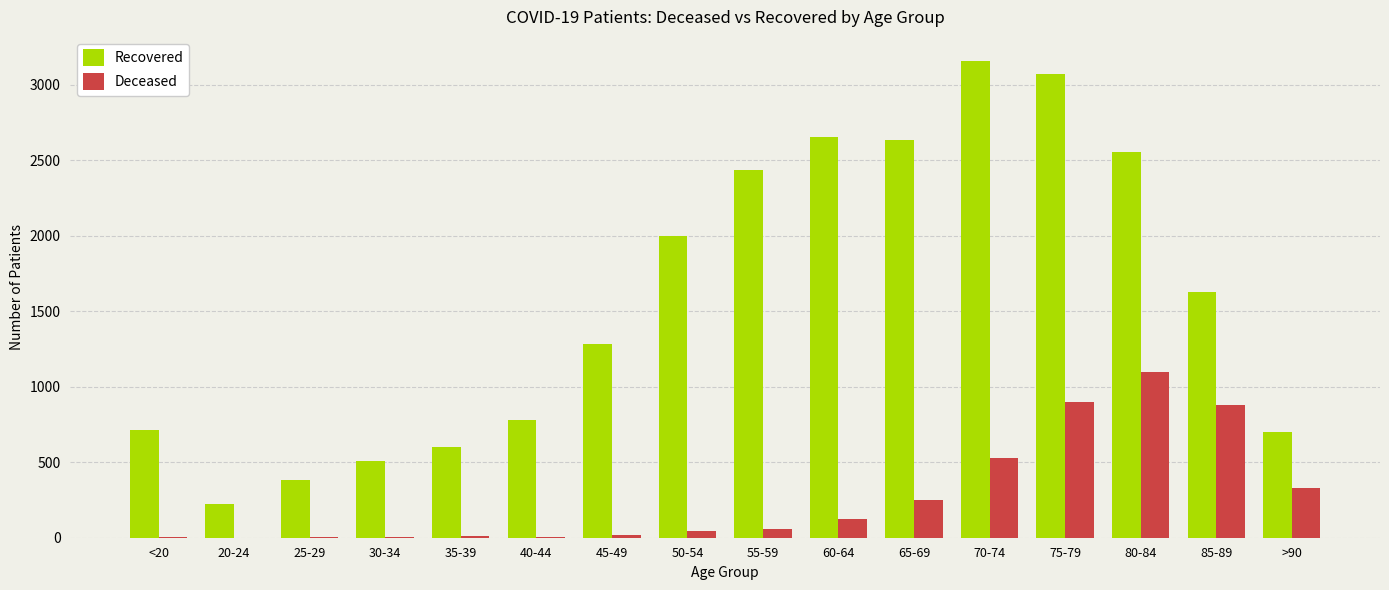

At which label is Recovered closest to 1690?

85-89